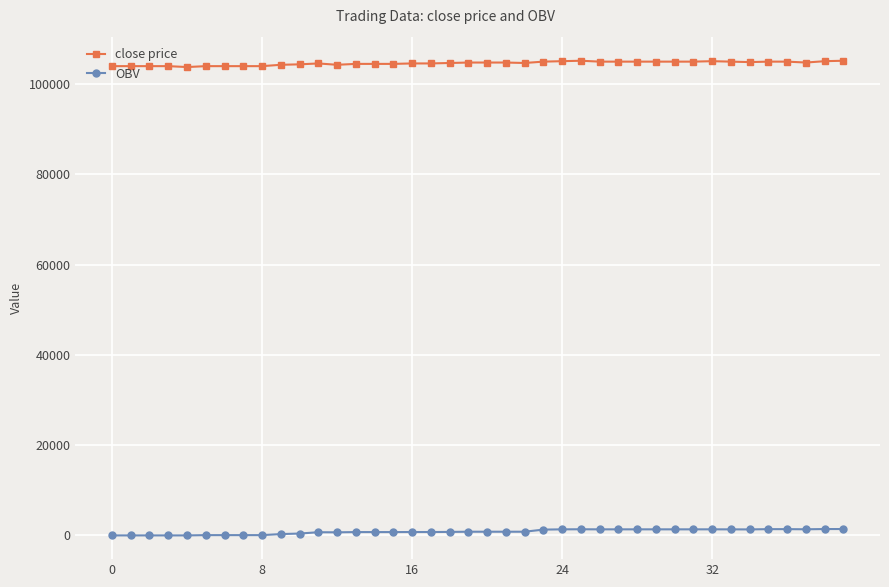

What is the difference between the second highest and minimum values in the close price series?

1400.0